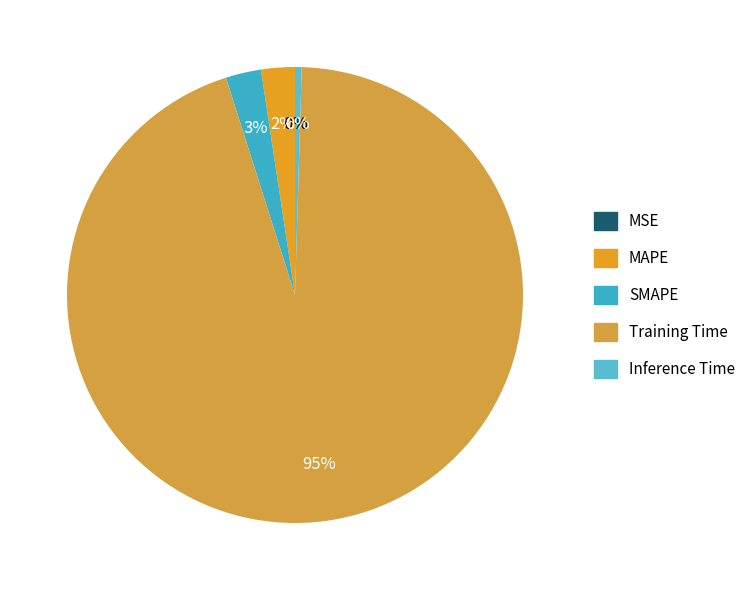

Which slice is the smallest?

MSE